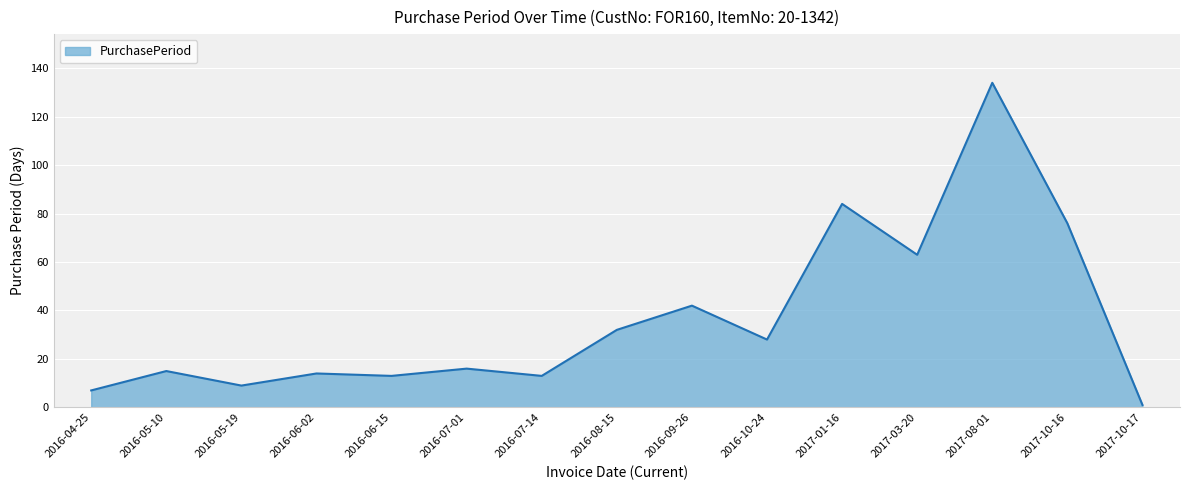

What is the change in value from 2017-03-20 to 2017-10-16?

+13